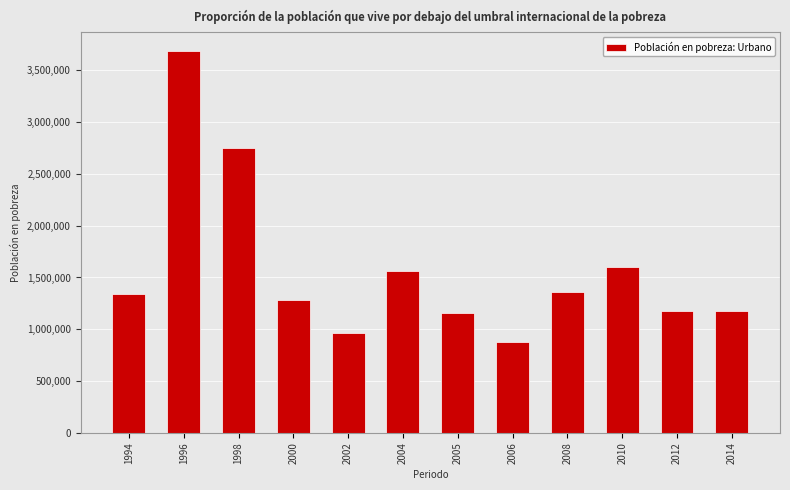

Which category has the lowest value across all series?

2006